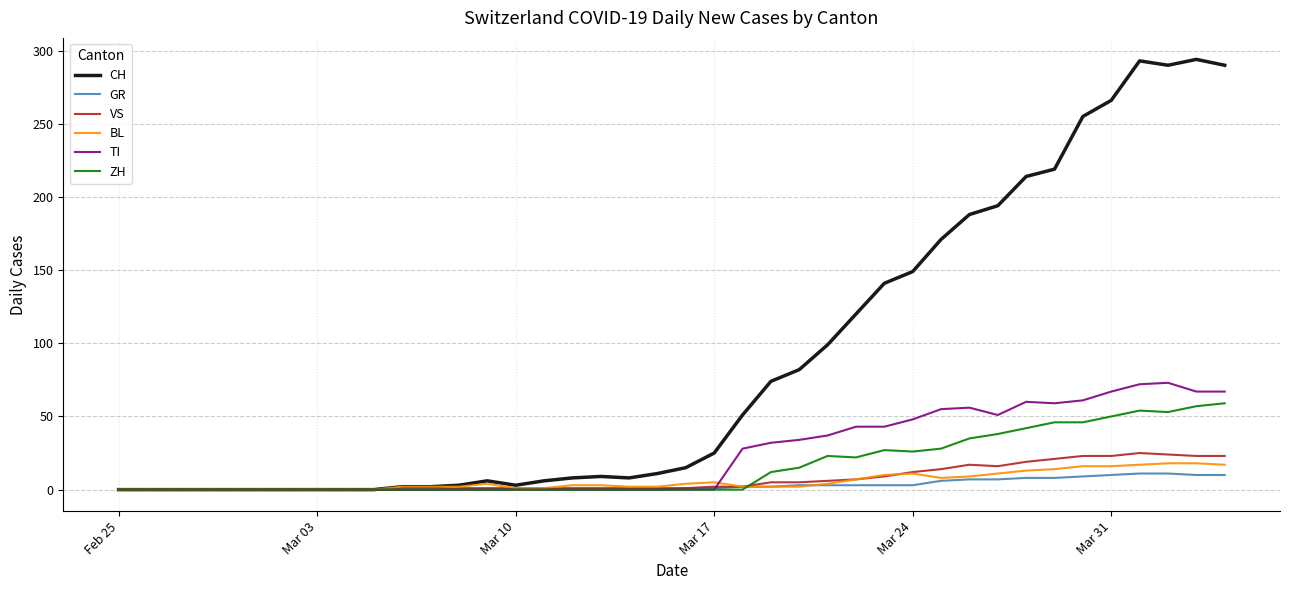

Which series has the largest total across all categories?

CH